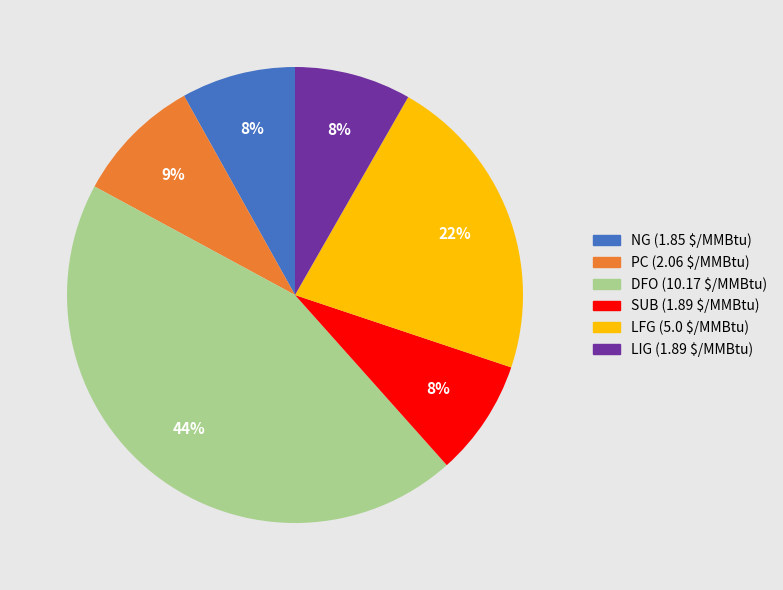

True or false: PC accounts for 9% of the total.

True